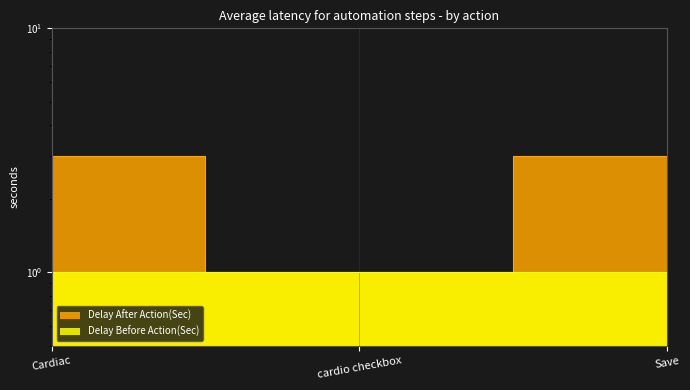

Where is the data nearest to the value 2?

Cardiac